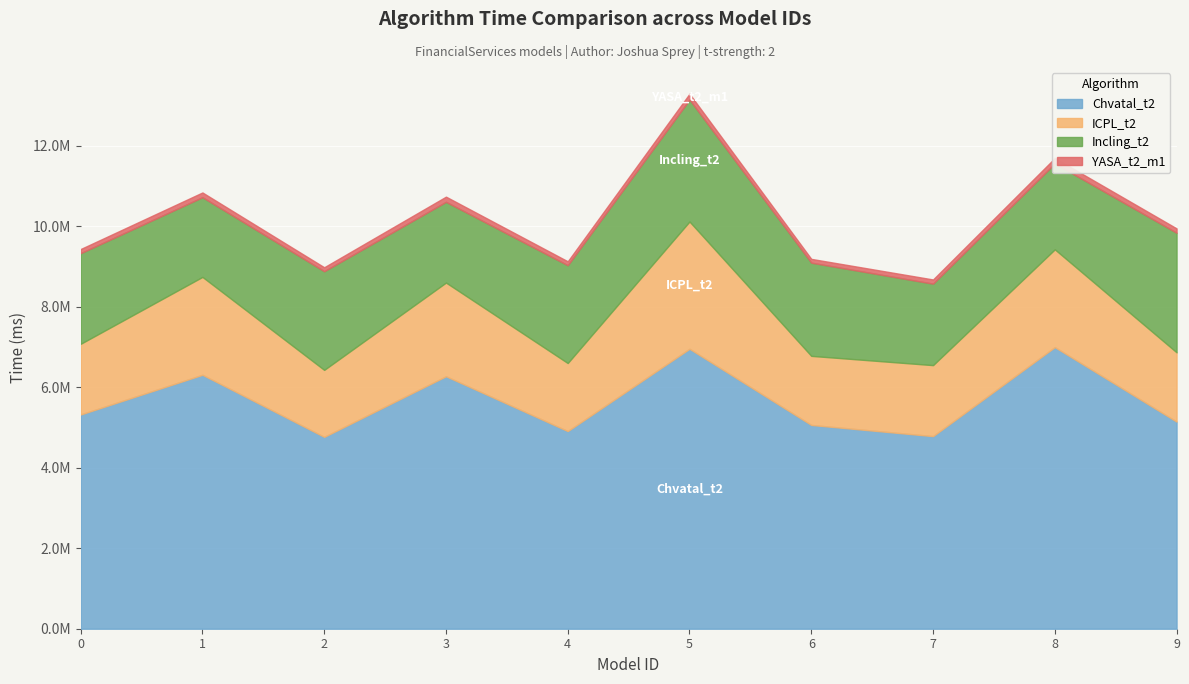

True or false: Chvatal_t2 and ICPL_t2 cross at least once.

False